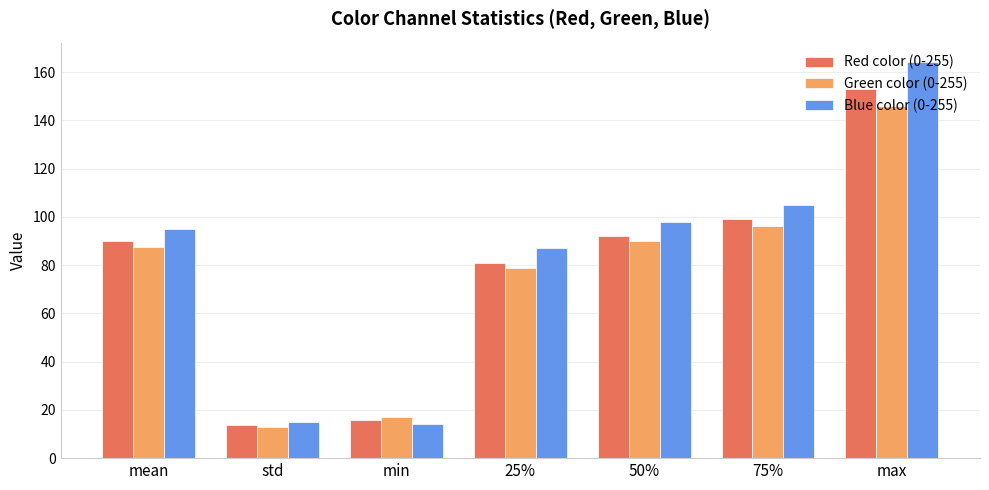

Which series changed the most between mean and max?

Blue color (0-255)